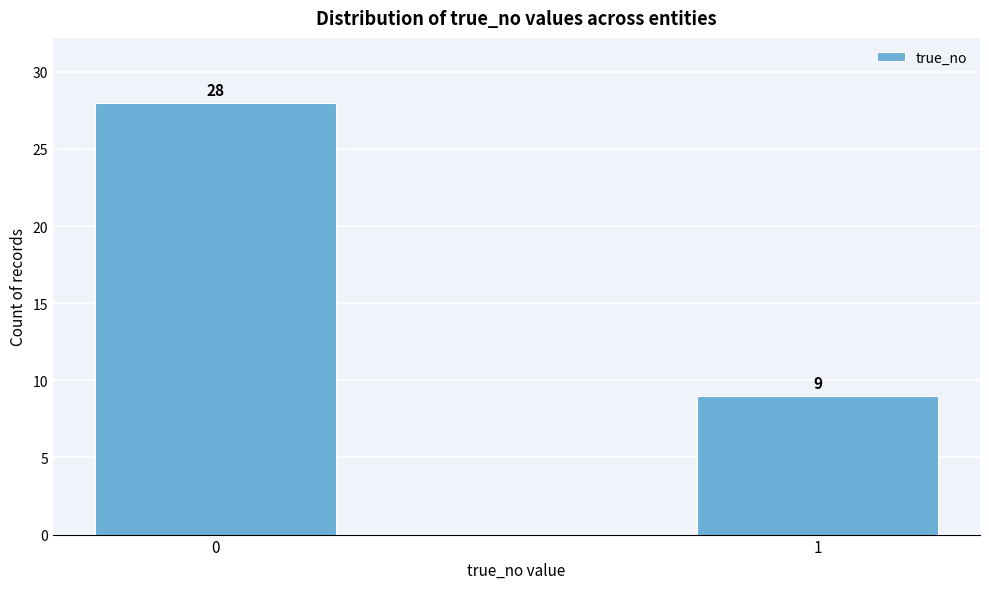

Reading right to left, transcribe all the data shown in this chart.

1=9	0=28